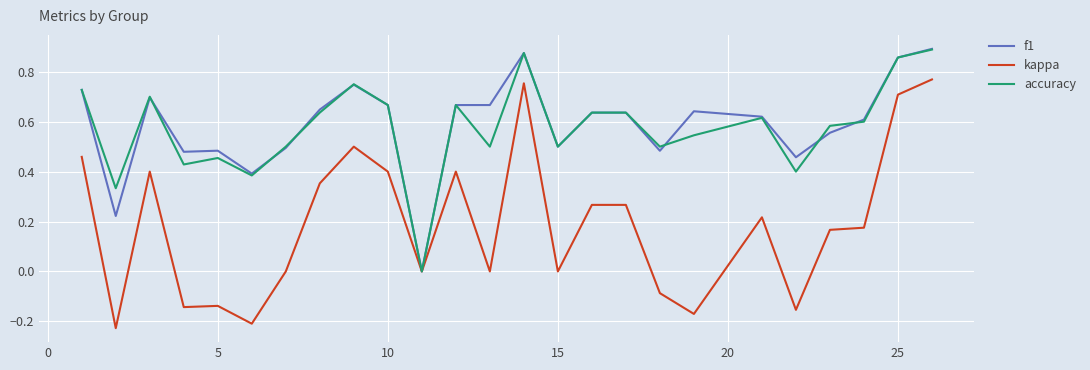

Which series has the largest total across all categories?

f1